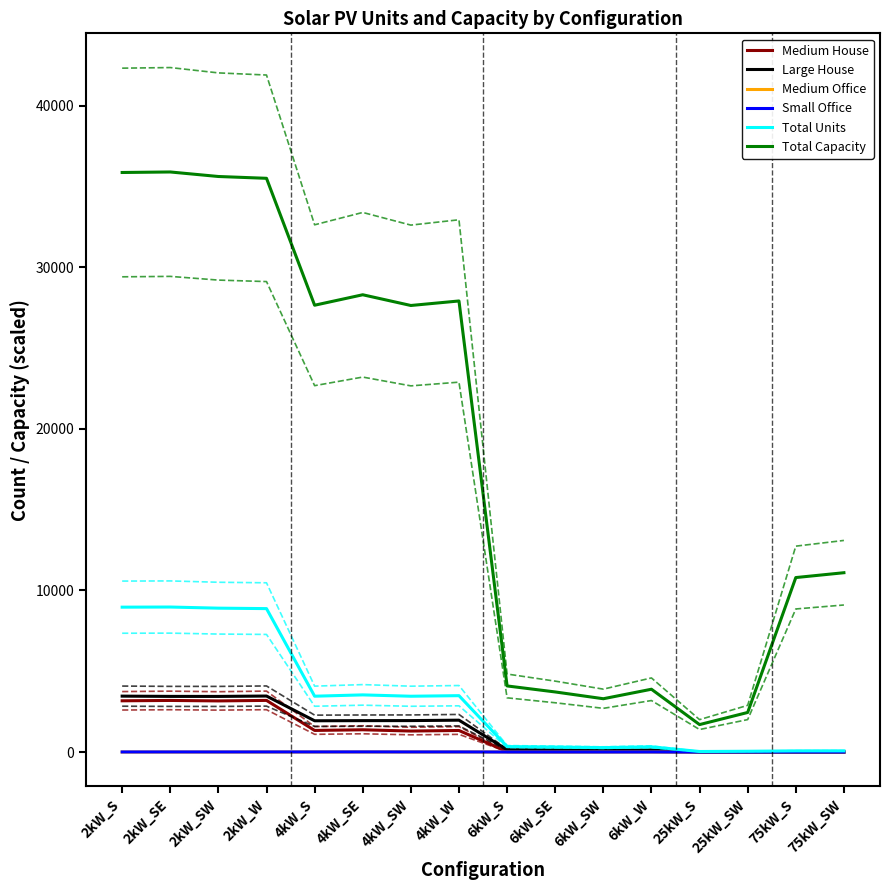

What is the greatest value displayed?

35904.0